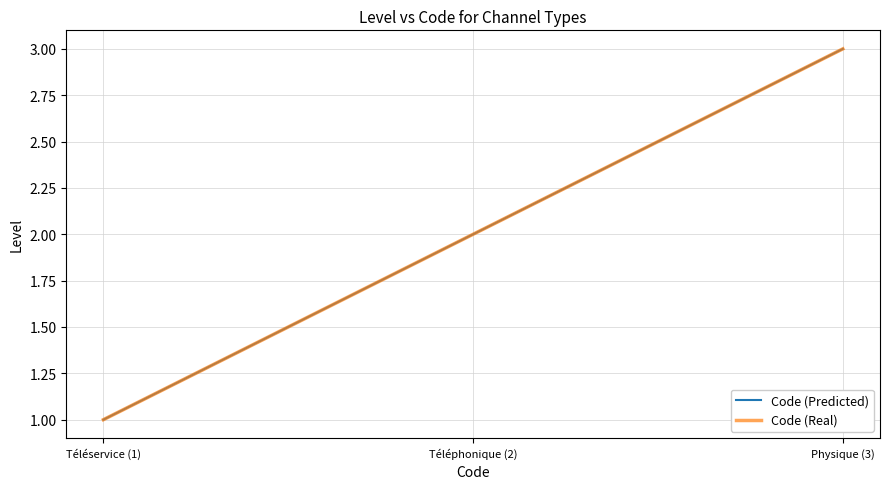

True or false: Code (Predicted) has a value of 3 at Physique (3).

True